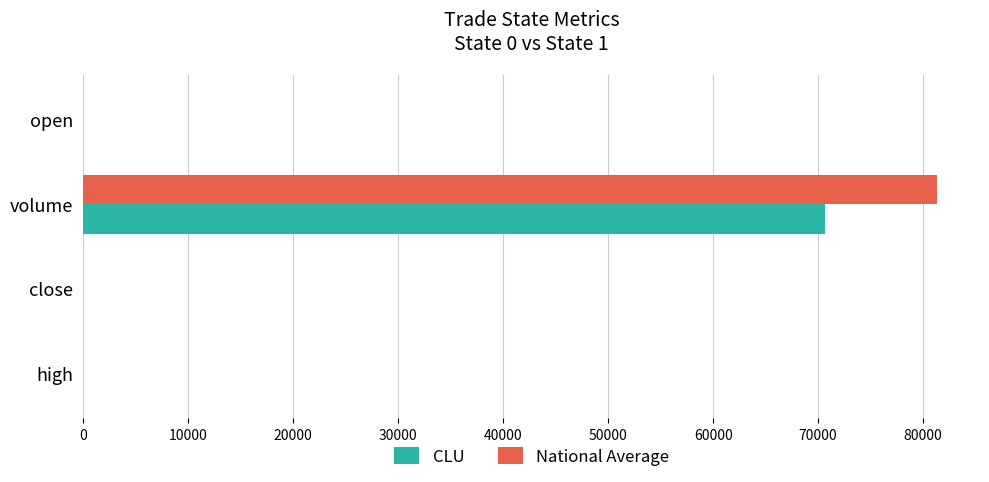

Which label corresponds to the largest value in the chart?

volume